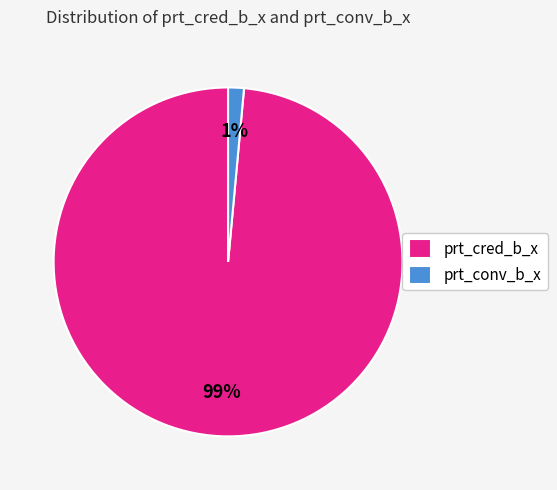

Is it true that prt_cred_b_x is 99% of the pie?

True